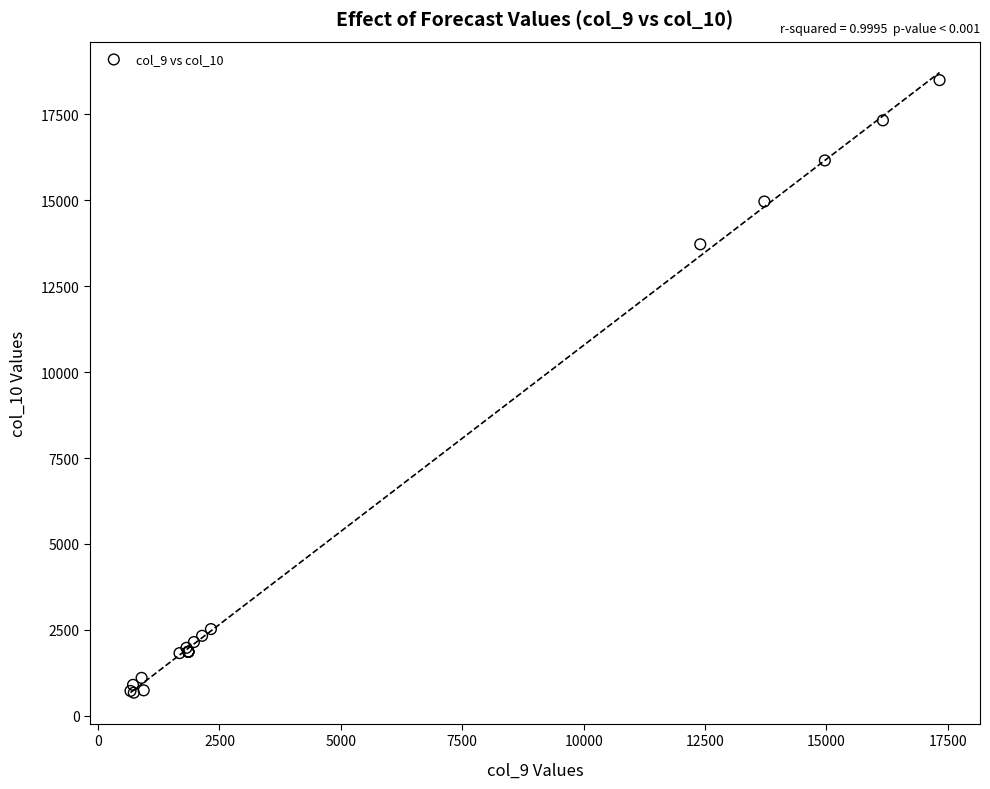

What Y value in the scatter plot is closest to 9584?

13721.0